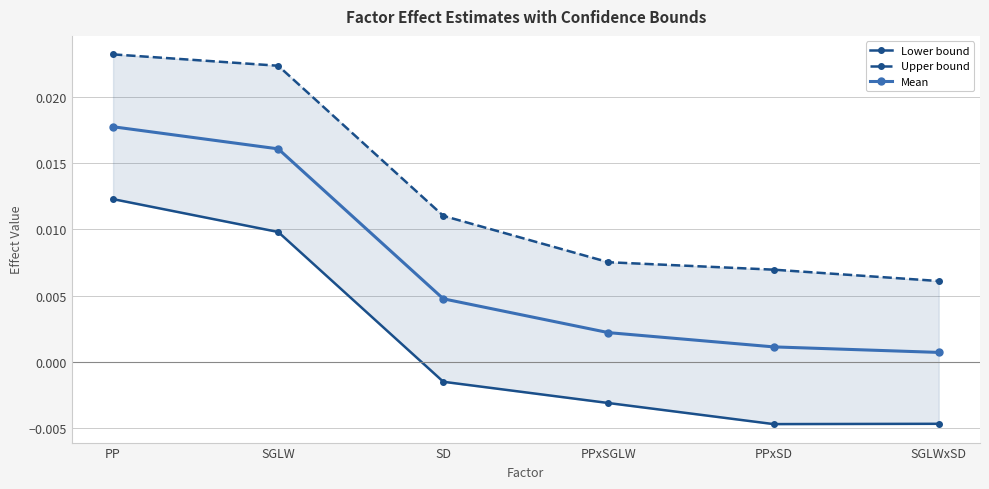

At which category is the sum across all series the highest?

PP